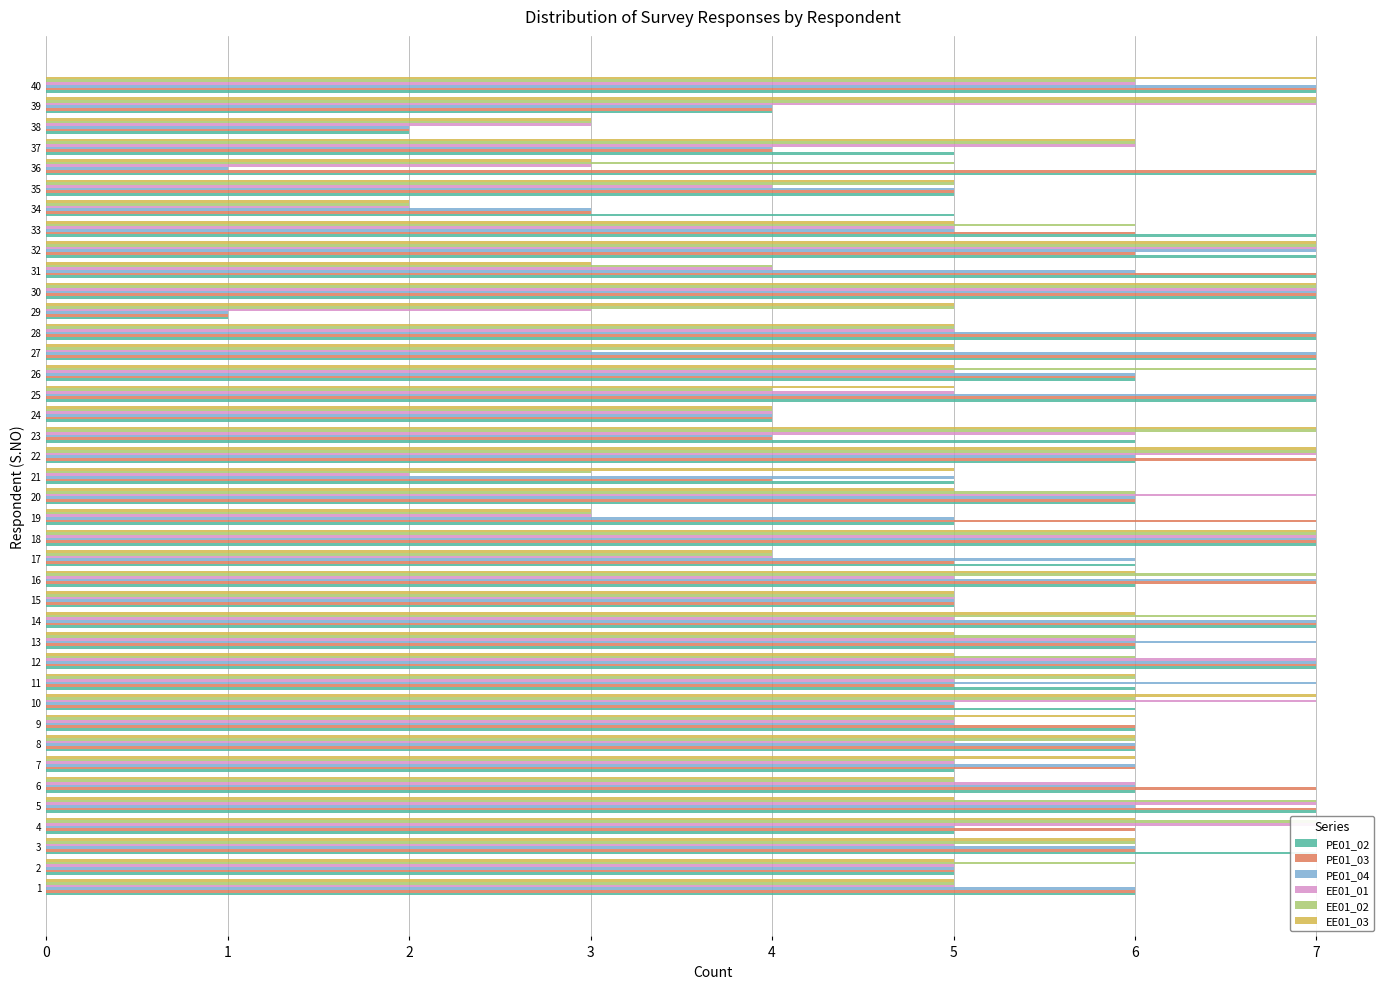

Rank the series by their maximum value, from highest to lowest.

PE01_02, PE01_03, PE01_04, EE01_01, EE01_02, EE01_03